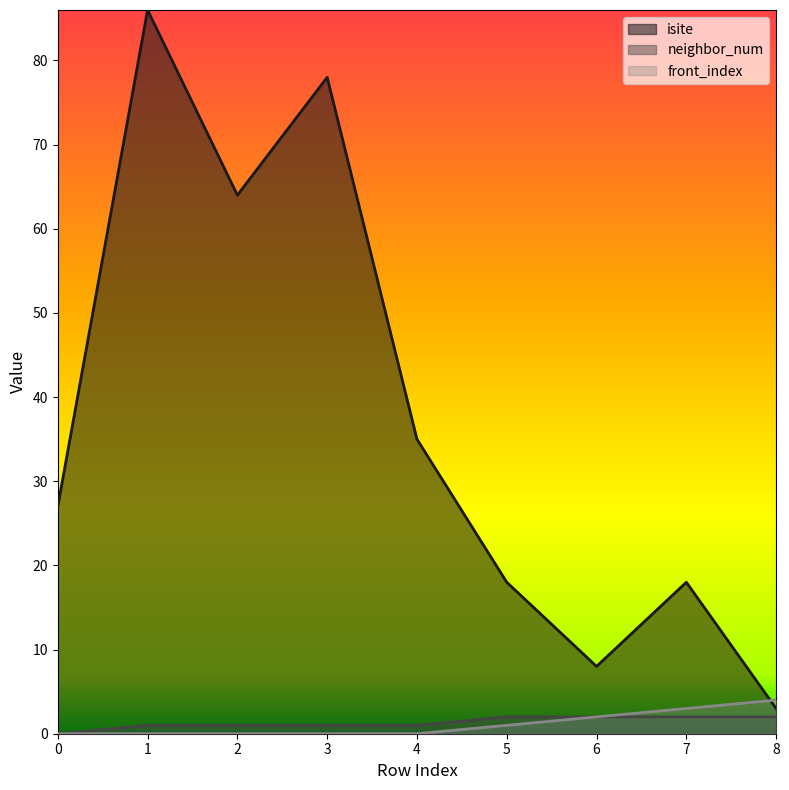

True or false: neighbor_num has a value of 0 at 4.

False